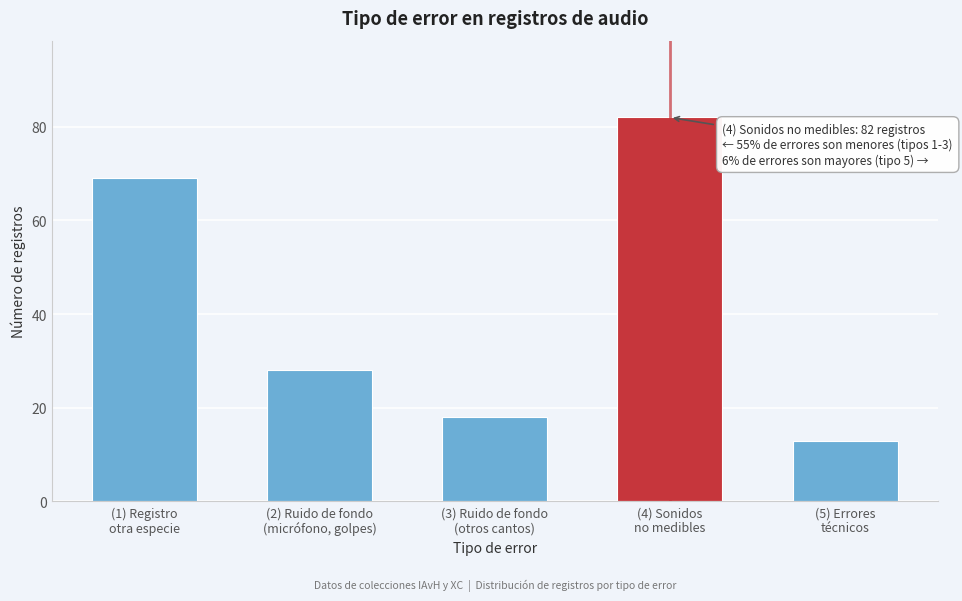

Reading left to right, extract all data points from this chart.

69	28	18	82	13